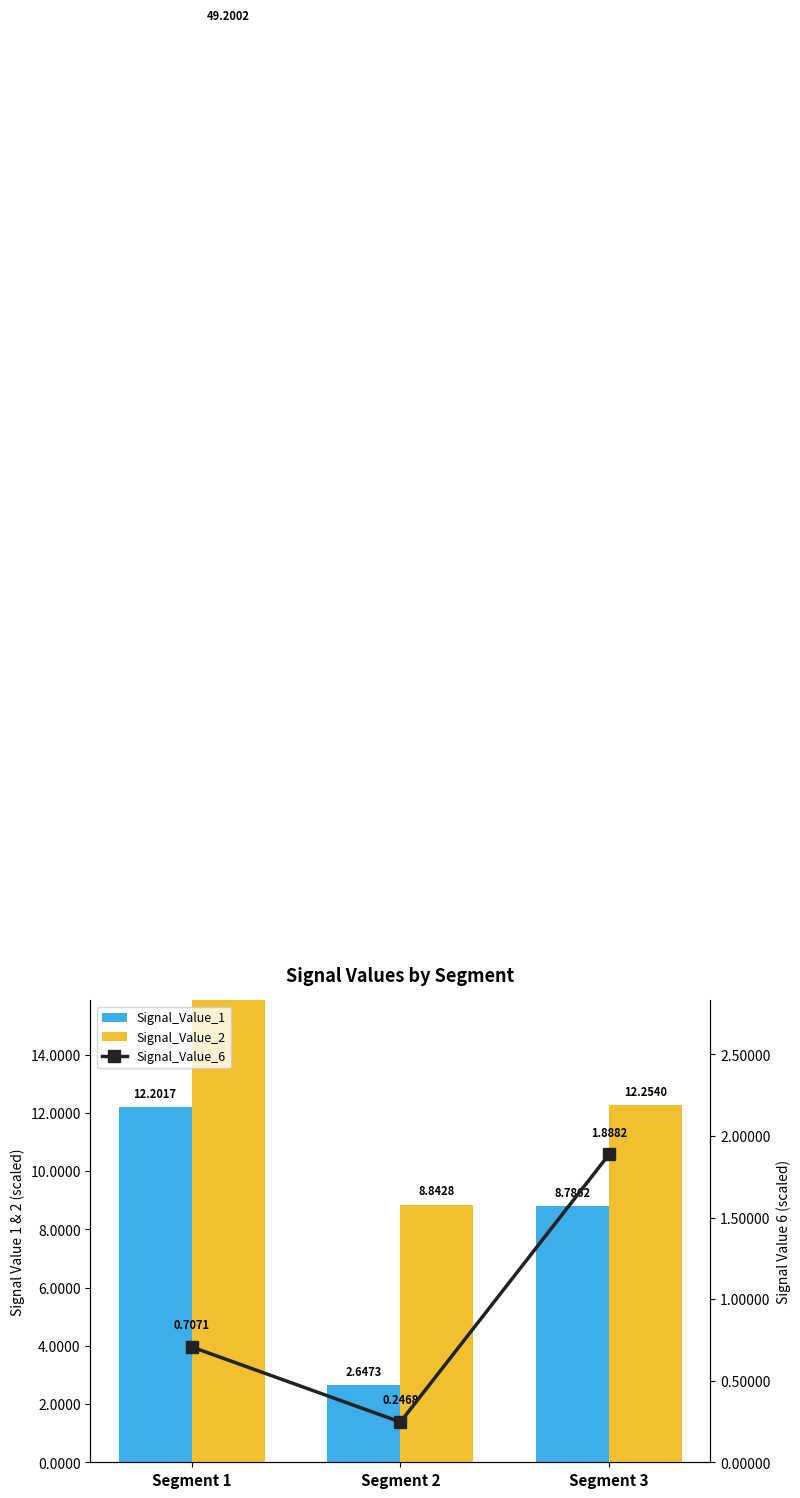

Reading right to left, transcribe all the data shown in this chart.

Signal_Value_1: Segment 3=8.8	Segment 2=2.6	Segment 1=12.2
Signal_Value_2: Segment 3=12.3	Segment 2=8.8	Segment 1=49.2
Signal_Value_6: Segment 3=1.9	Segment 2=0.2	Segment 1=0.7